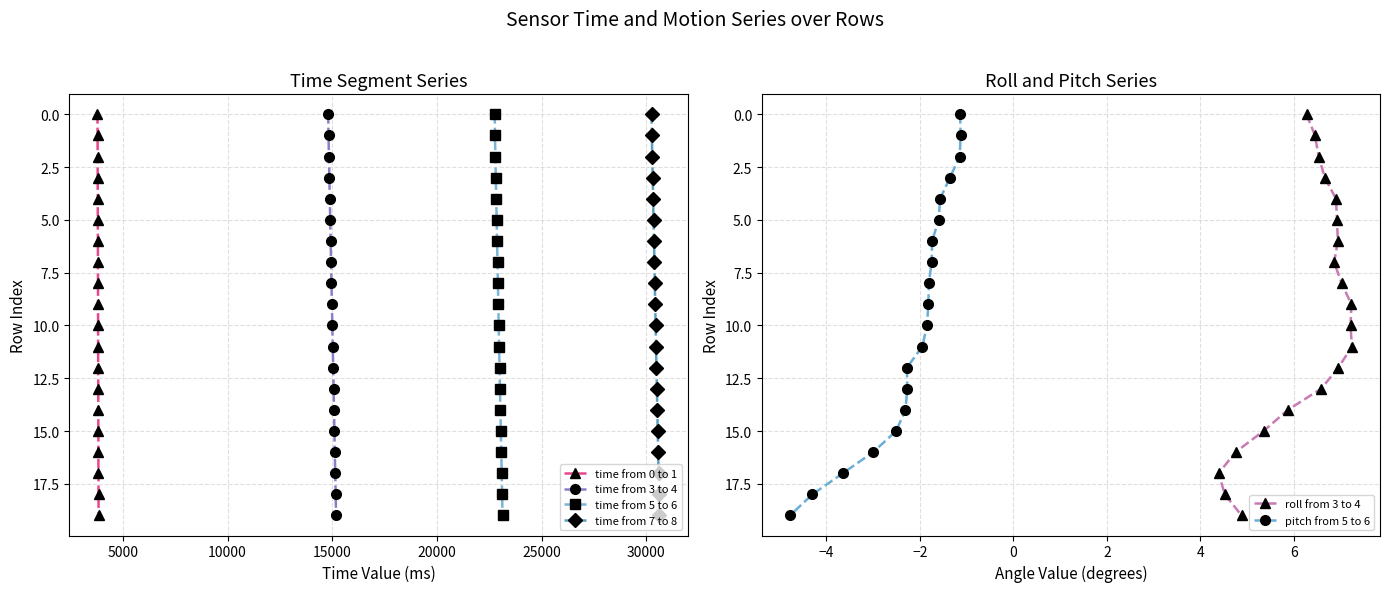

How many distinct data groups are displayed?

6